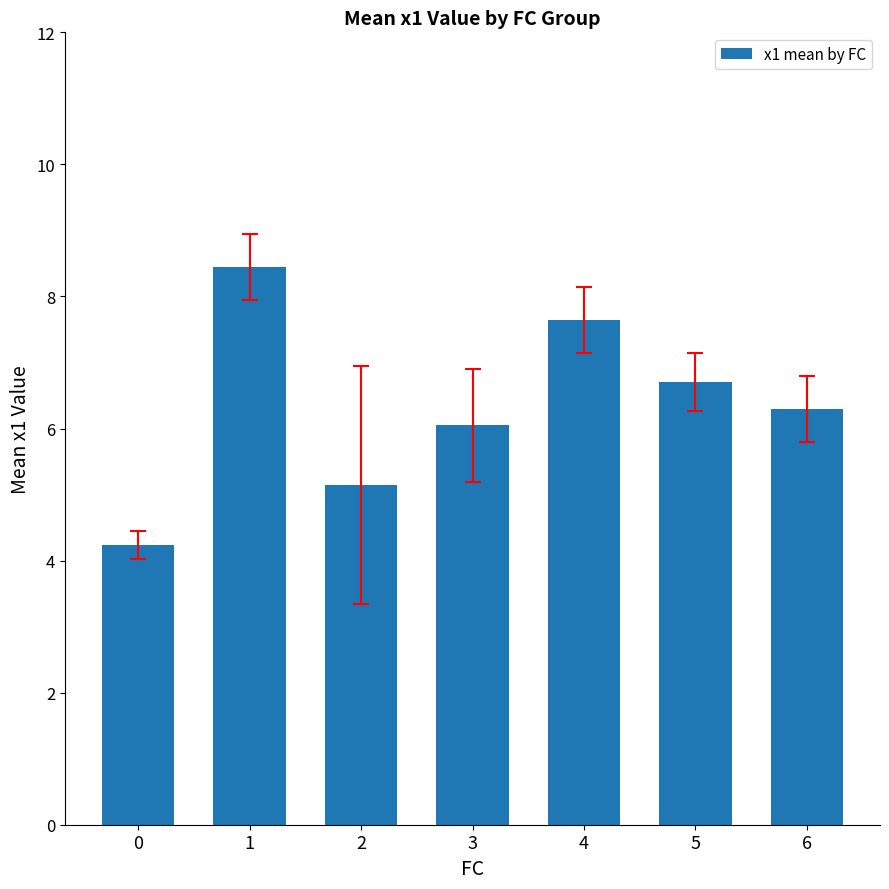

What is the greatest value displayed?

8.4